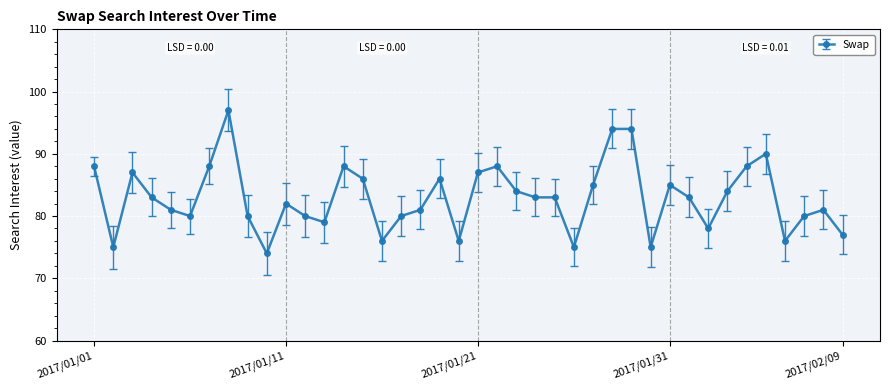

What is the smallest value displayed?

74